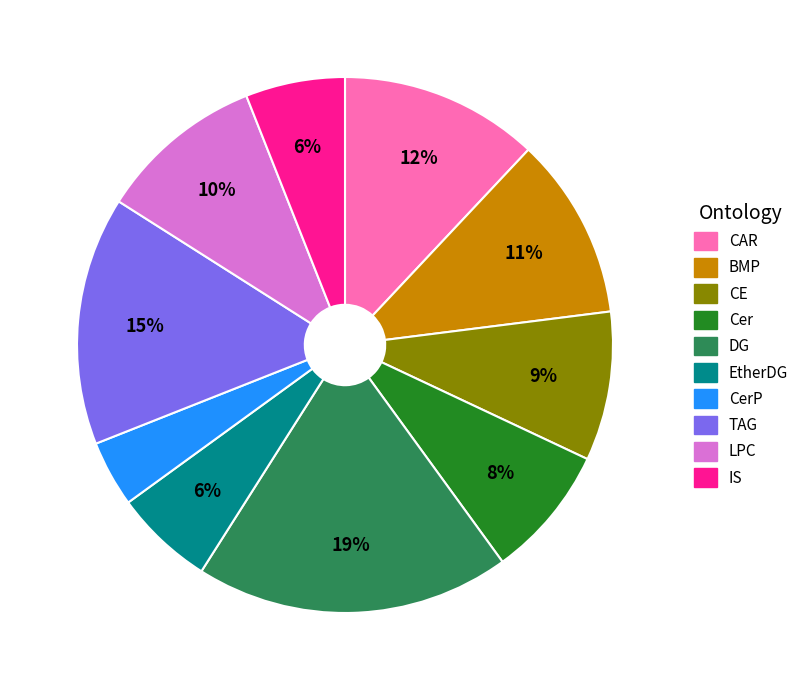

To the nearest percent, what is the average slice percentage?

10%